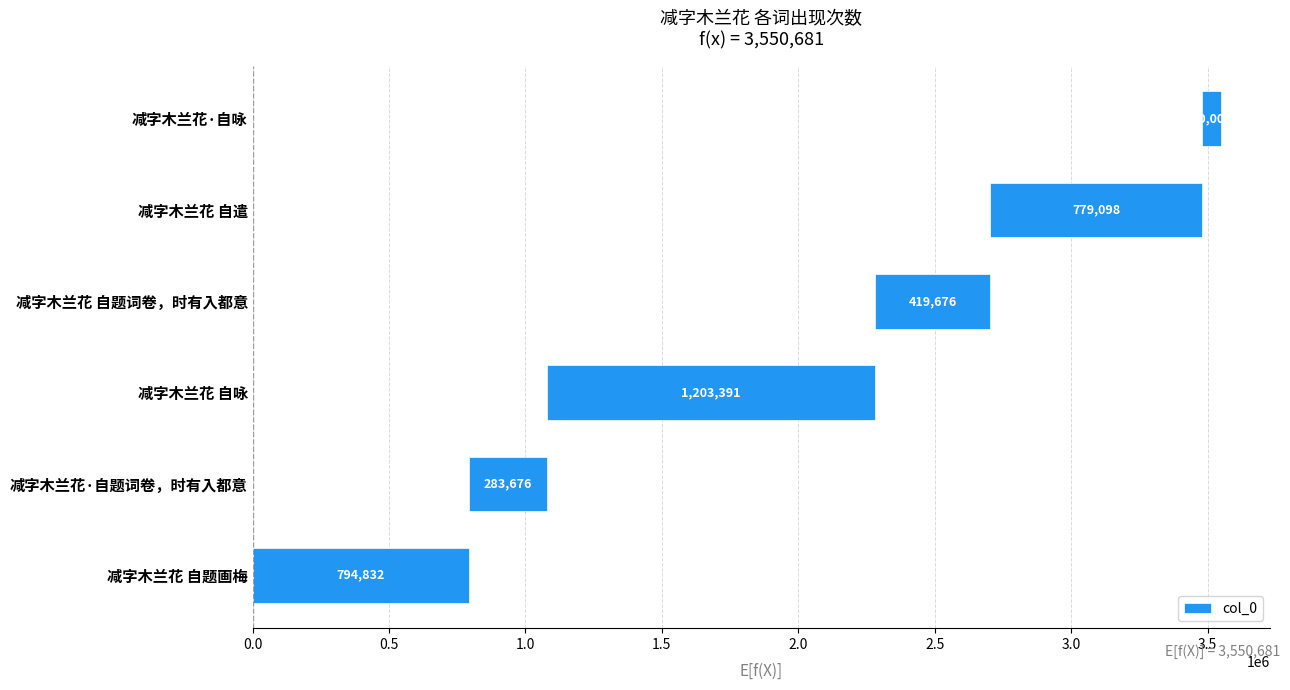

The value at 减字木兰花 自遣 is 779098. True or false?

True